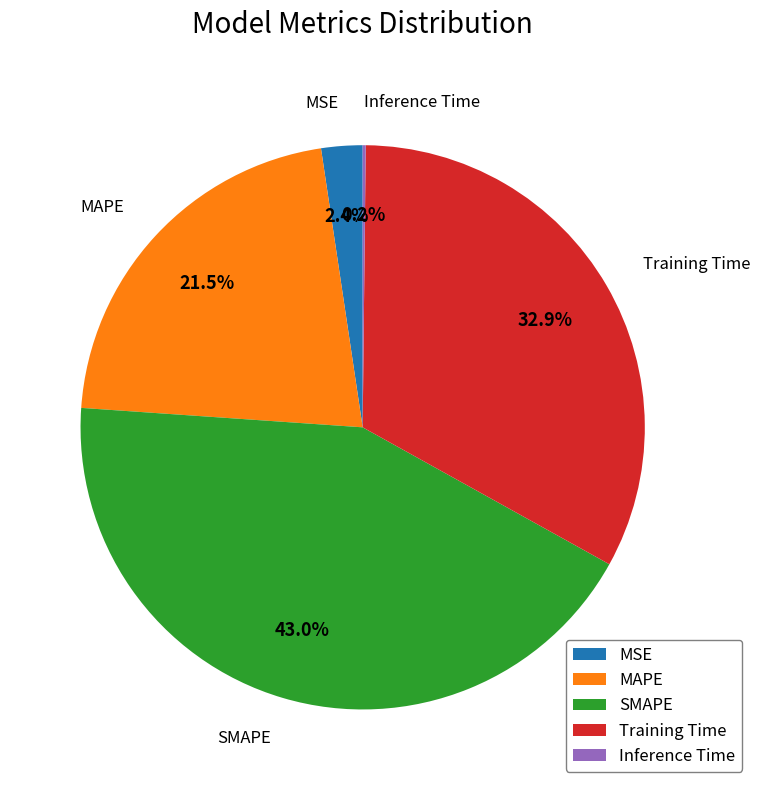

Does SMAPE represent more than half of the total?

No